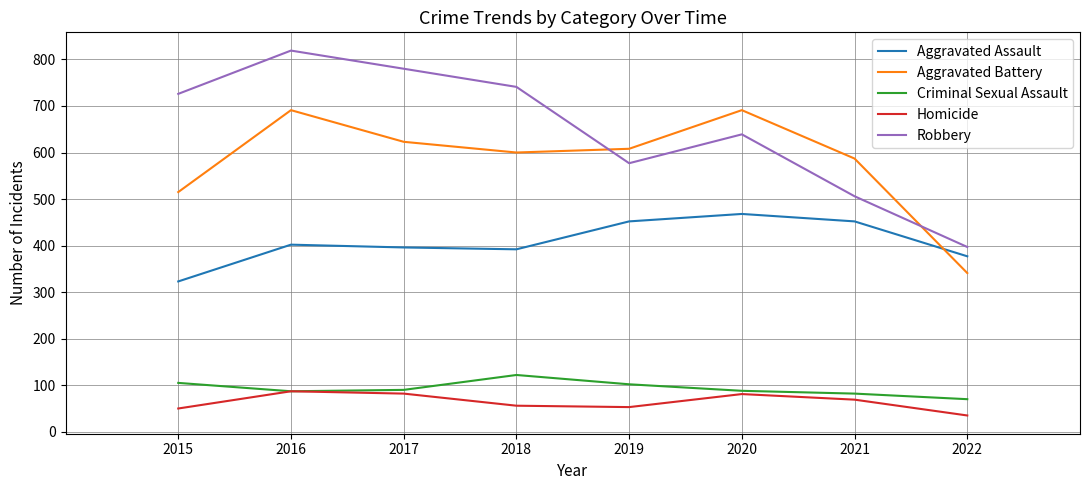

List the series in order of their peak value, lowest first.

Homicide, Criminal Sexual Assault, Aggravated Assault, Aggravated Battery, Robbery